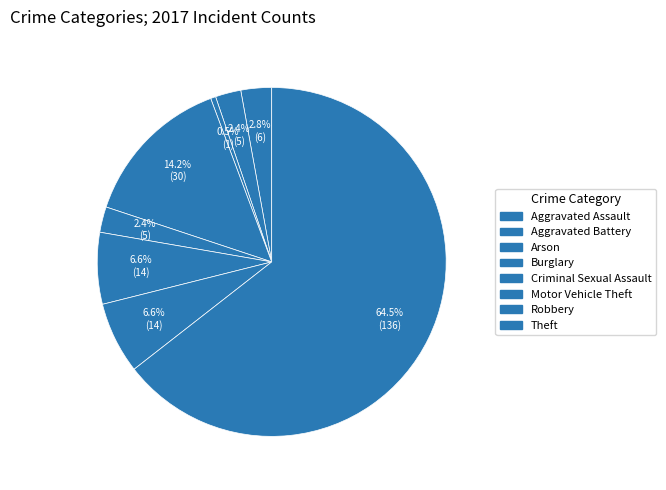

To the nearest percent, what is the average slice percentage?

12%